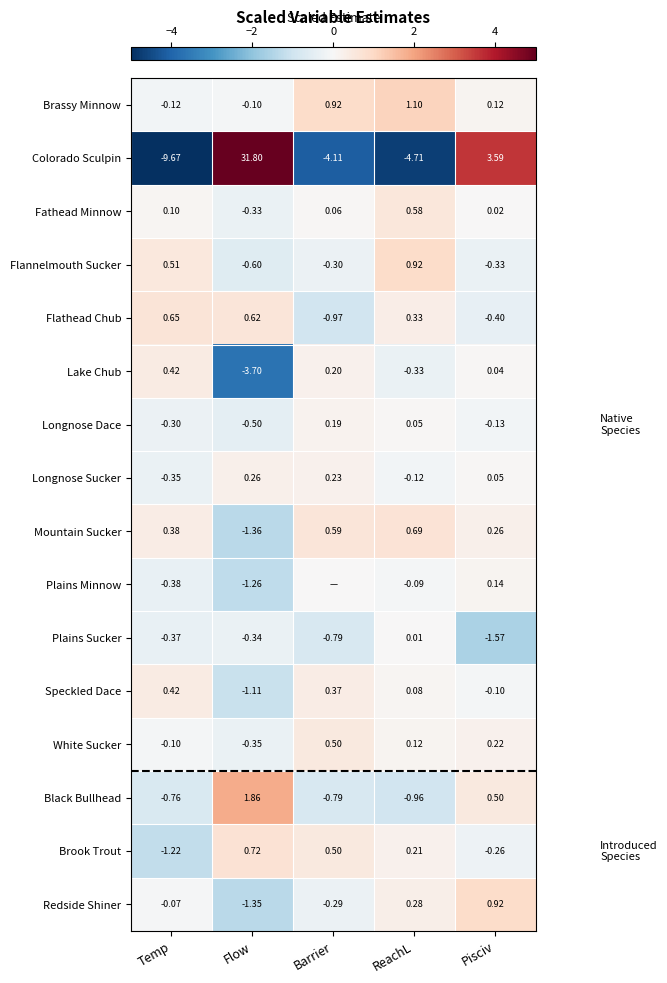

How many values in the Fathead Minnow series exceed 0?

4